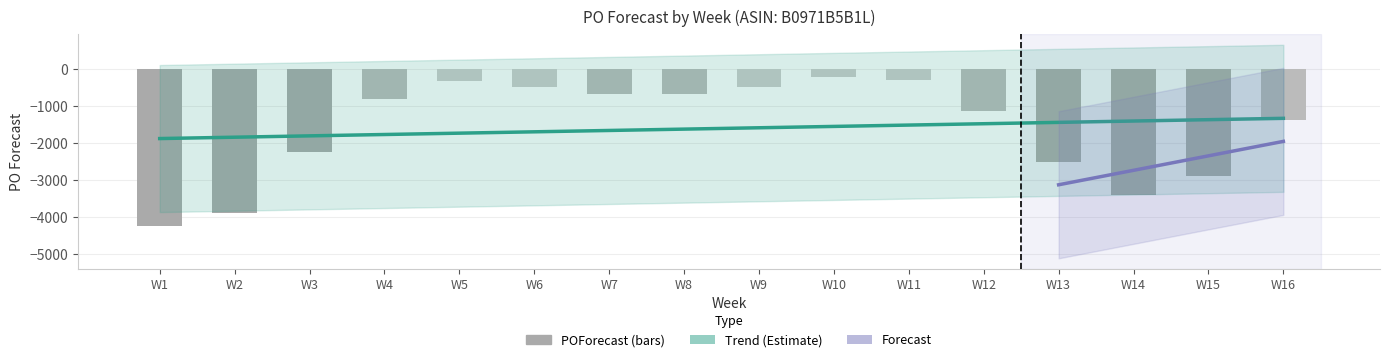

How many data points are less than -808?

8